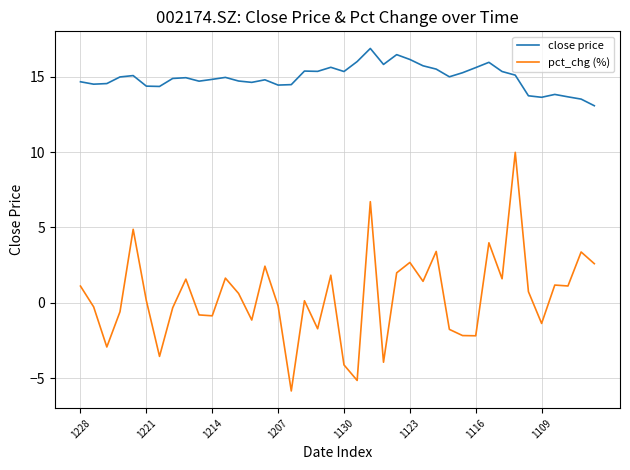

What is the difference between the maximum and minimum values in the close price series?

3.8